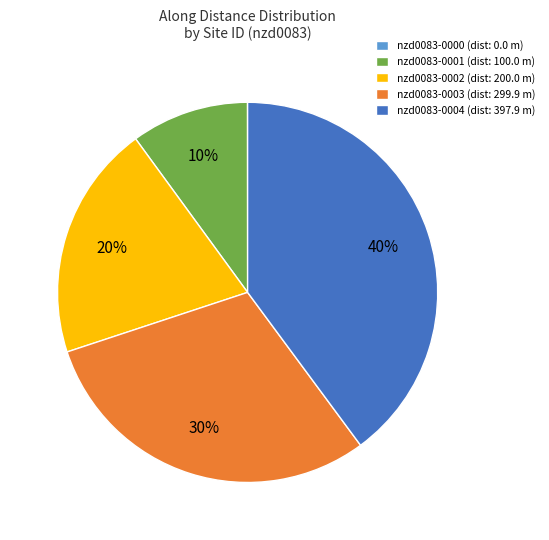

Which has a higher value, nzd0083-0003 (dist: 299.9 m) or nzd0083-0001 (dist: 100.0 m)?

nzd0083-0003 (dist: 299.9 m)